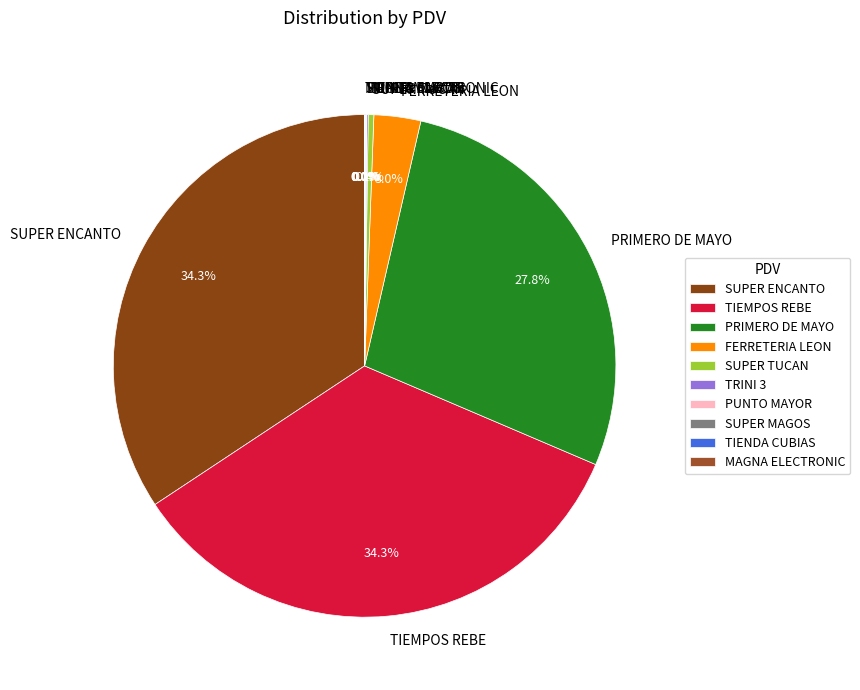

What is the ratio of the value at SUPER ENCANTO to the value at PRIMERO DE MAYO?

1.2